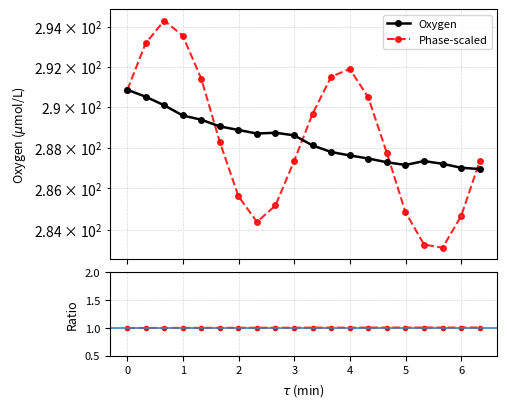

True or false: Phase/Phase0 and Oxygen intersect in this chart.

False